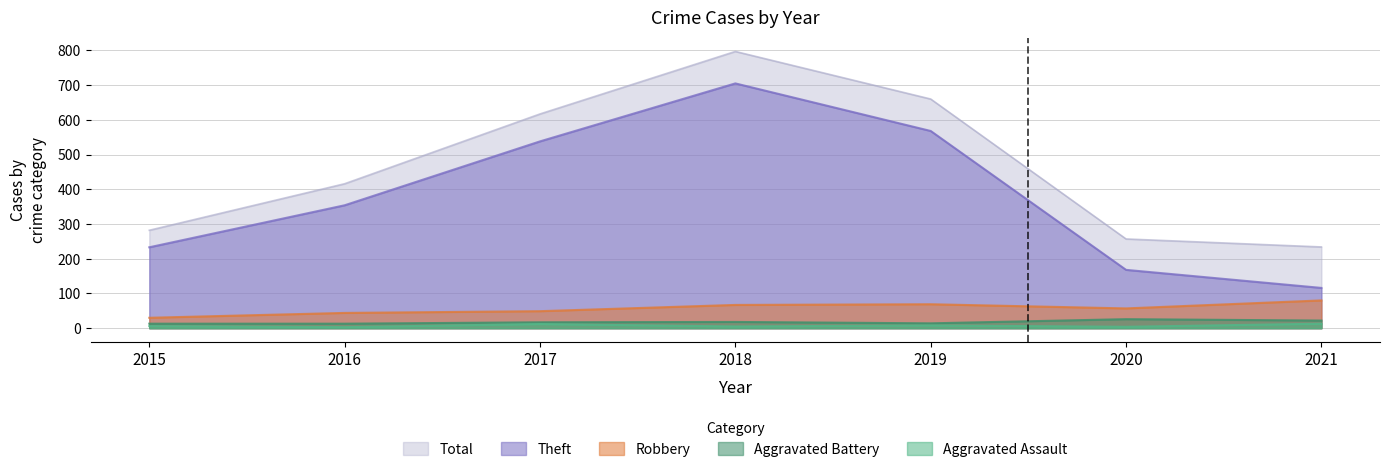

What is the sum of the Robbery values at 2016 and 2019?

113